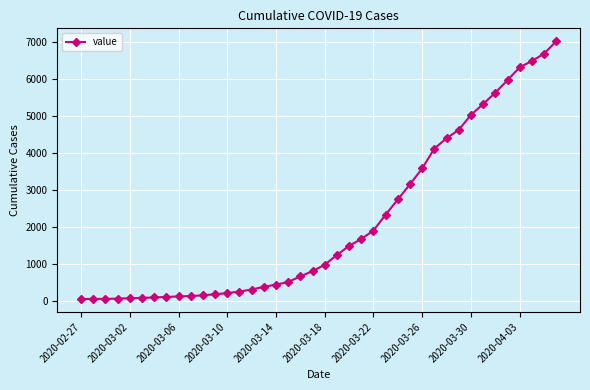

What is the maximum value shown in the chart?

7012